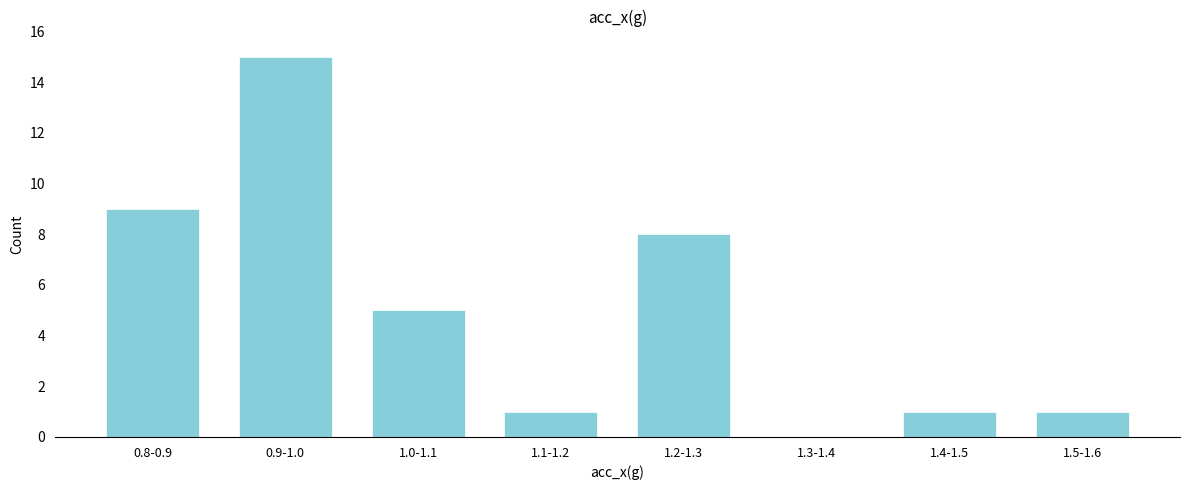

Reading left to right, transcribe all the data shown in this chart.

0.8-0.9=9	0.9-1.0=15	1.0-1.1=5	1.1-1.2=1	1.2-1.3=8	1.3-1.4=0	1.4-1.5=1	1.5-1.6=1